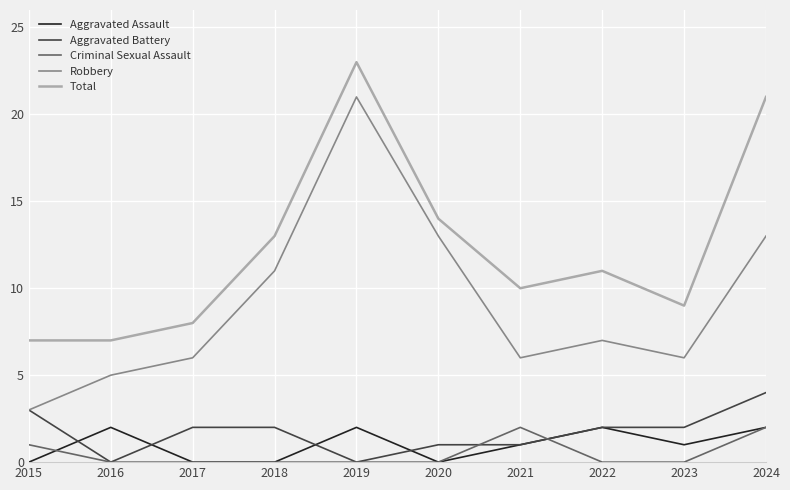

Does the chart have visible grid lines?

Yes